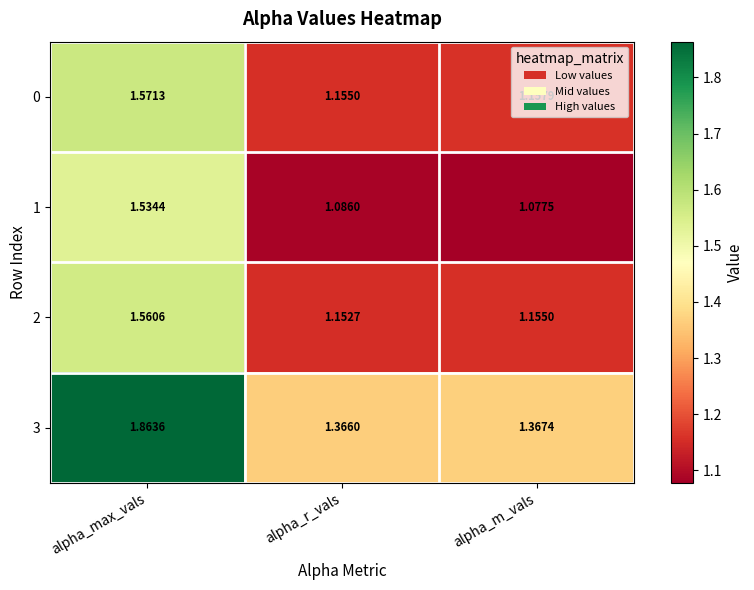

At which category is the sum across all series the highest?

alpha_max_vals